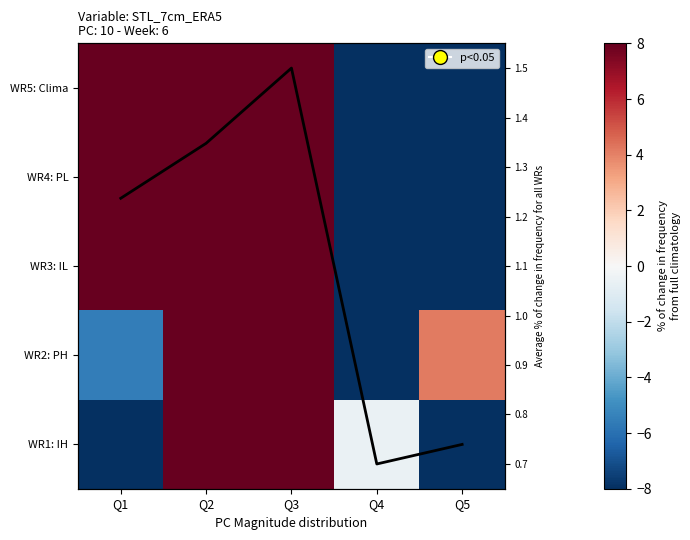

The value of WR5: Clima at Q4 is -96.1. True or false?

True